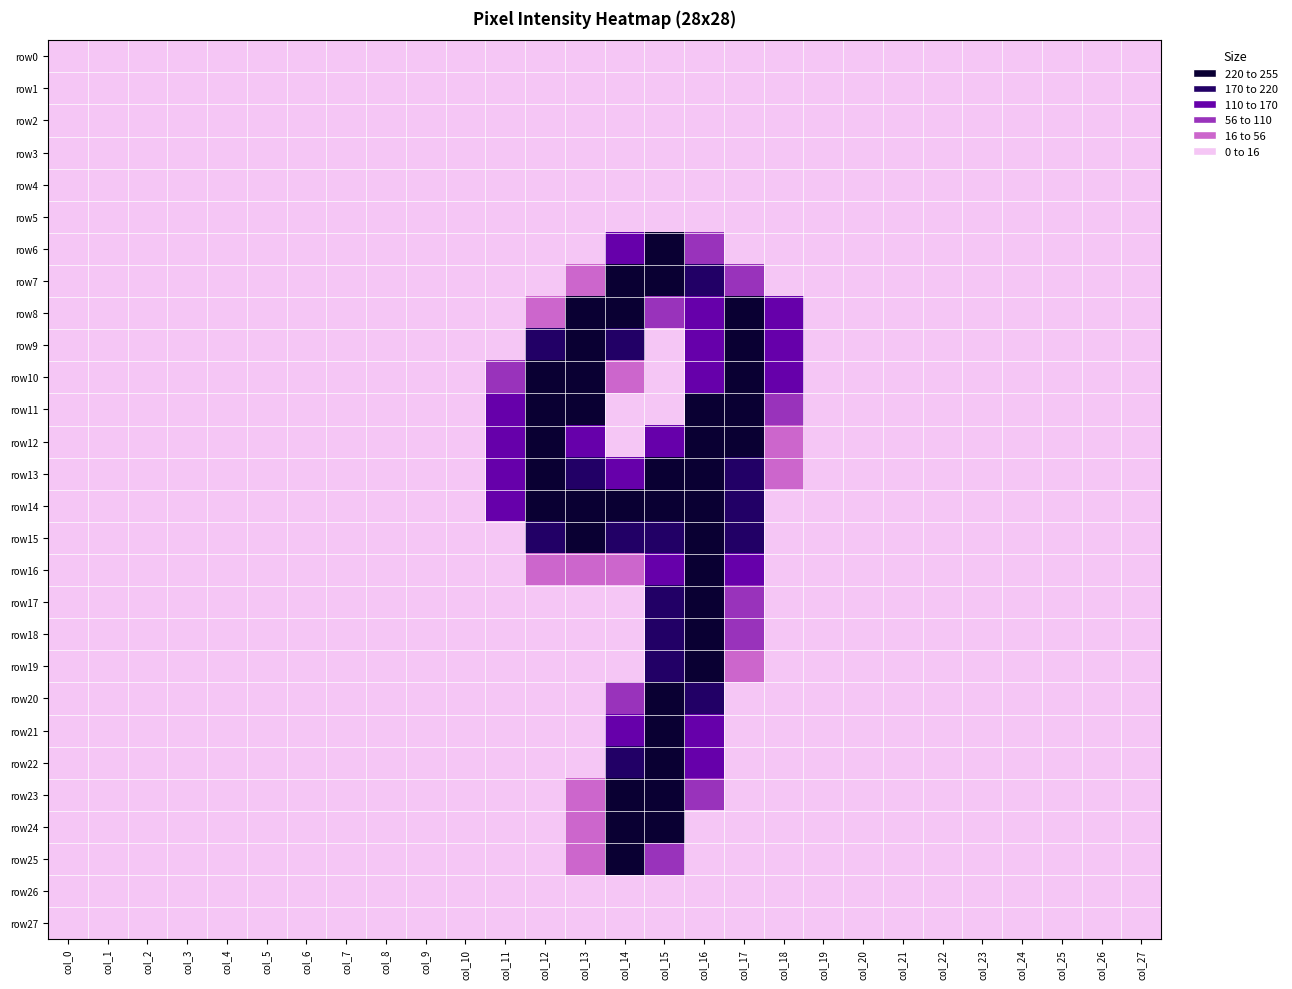

At which category is the sum across all series the highest?

col_15